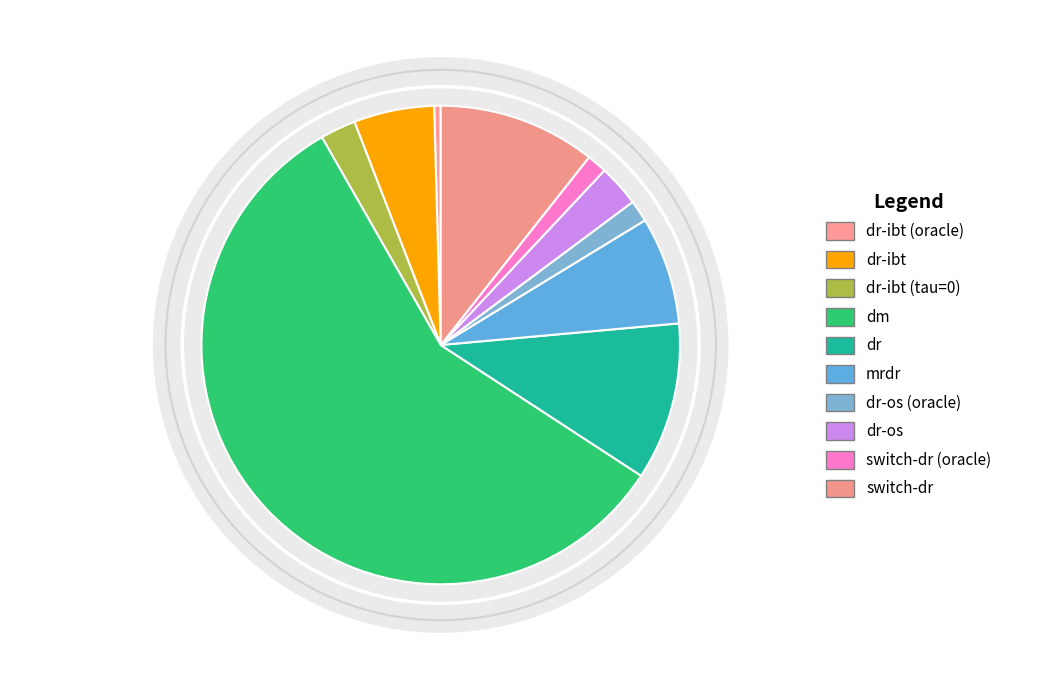

Does any single category account for the majority?

Yes